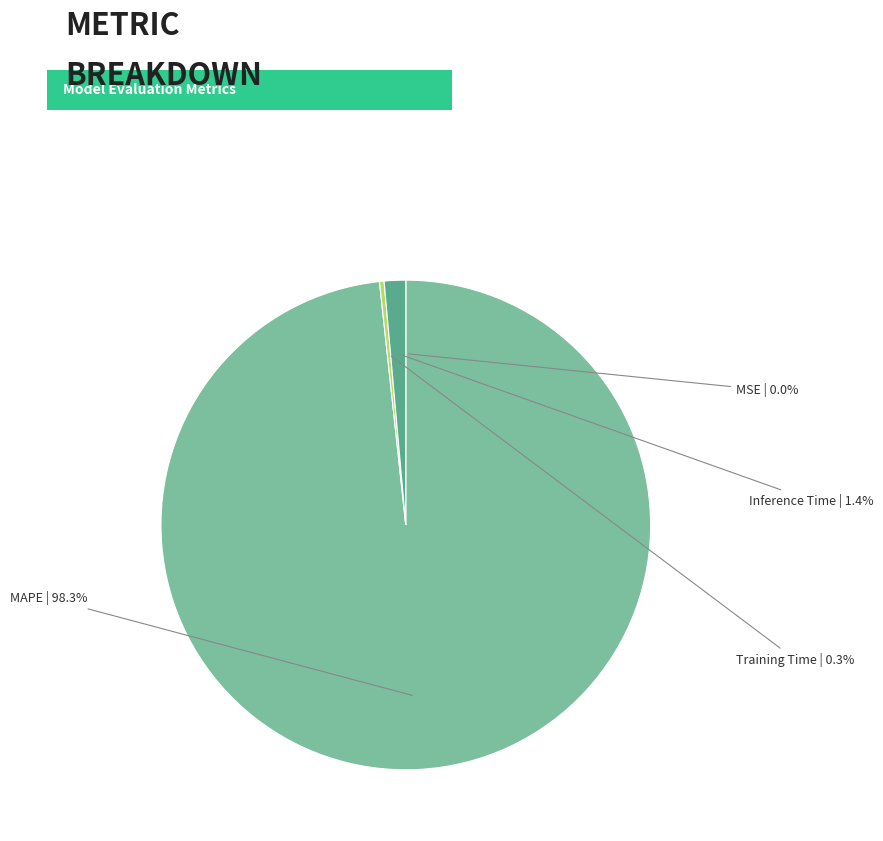

What is the largest slice in the pie chart?

MAPE